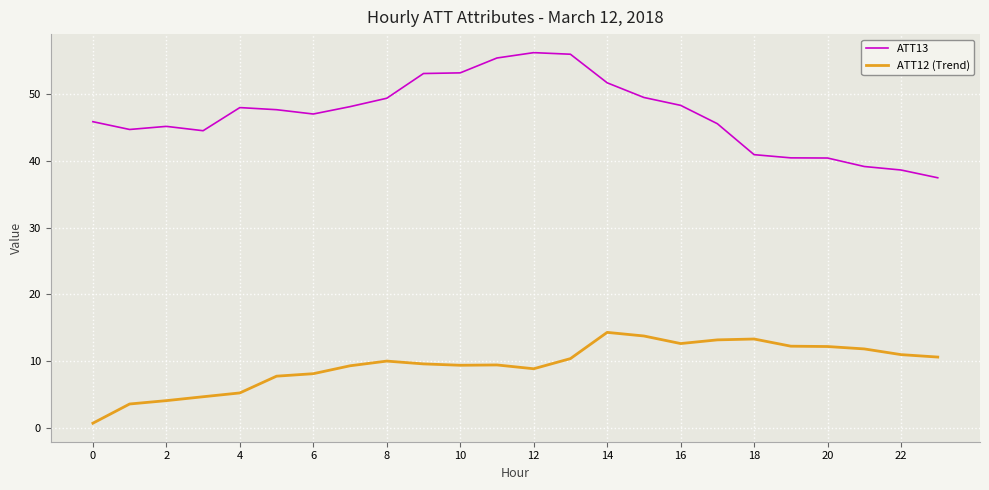

What is the maximum value shown in the chart?

56.1